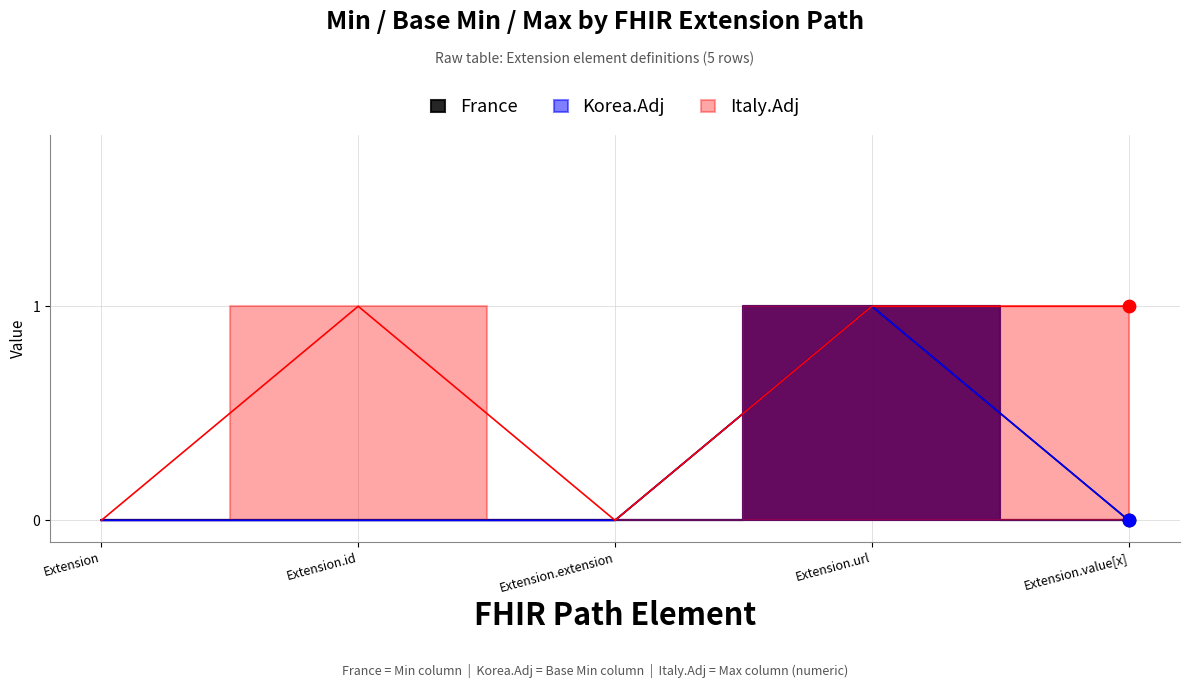

Which series has the largest Y range (max minus min)?

France